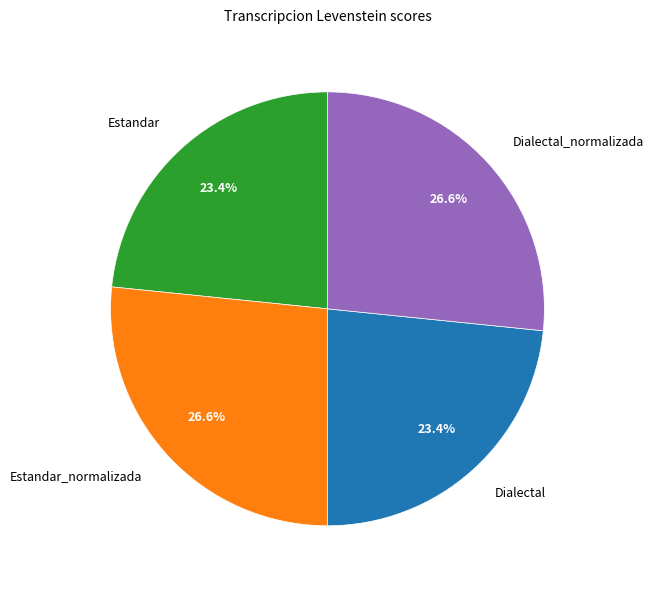

Does Dialectal_normalizada account for over 50% of the chart?

No